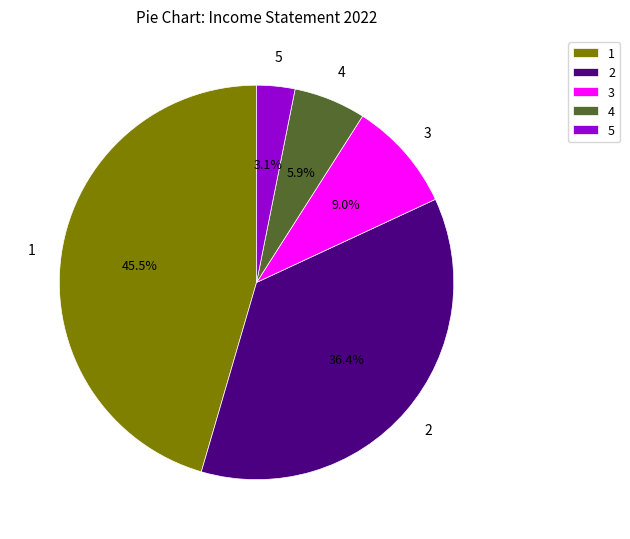

What is the smallest slice in the pie chart?

5